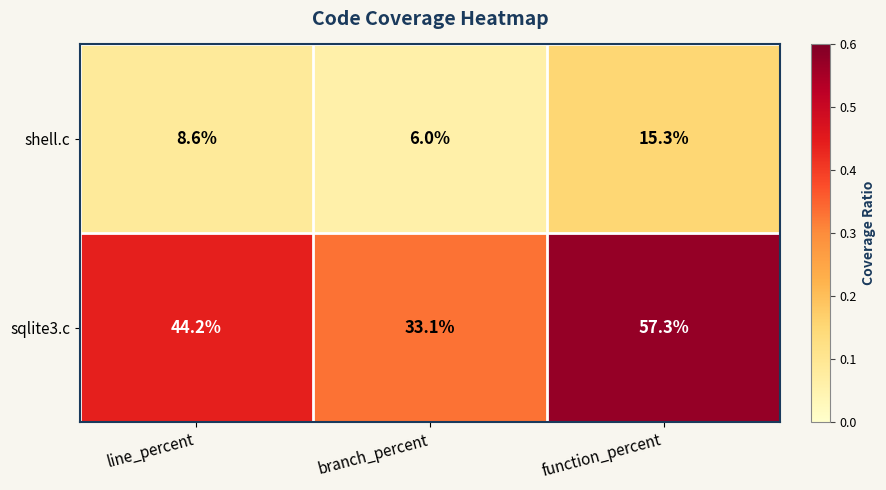

What is the difference between the maximum and minimum values in the shell.c series?

9.3